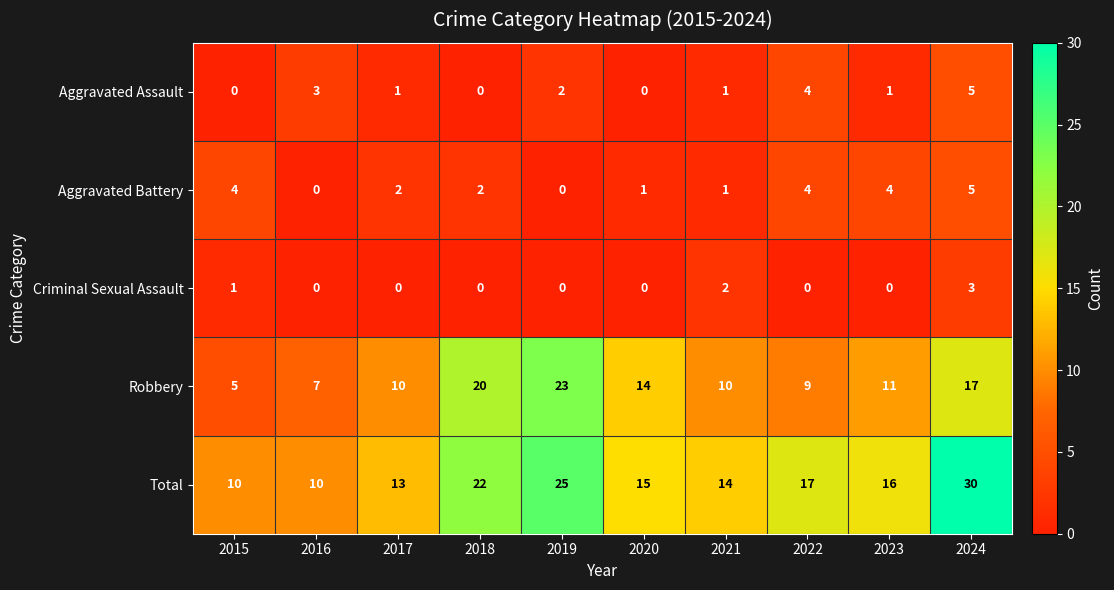

At which category is the sum across all series the highest?

2024